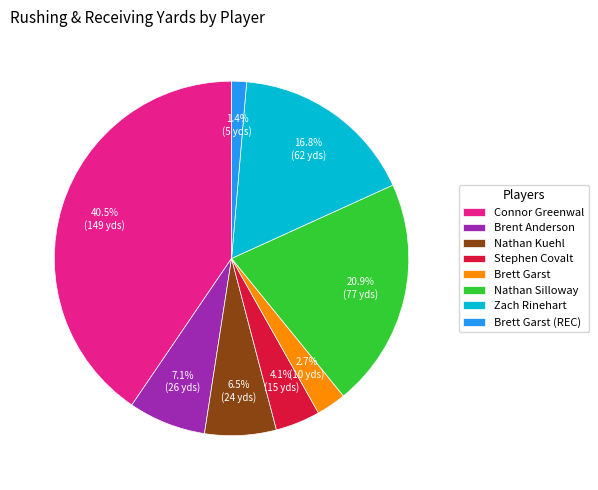

What is the ratio of the value at Nathan Silloway to the value at Zach Rinehart?

1.2